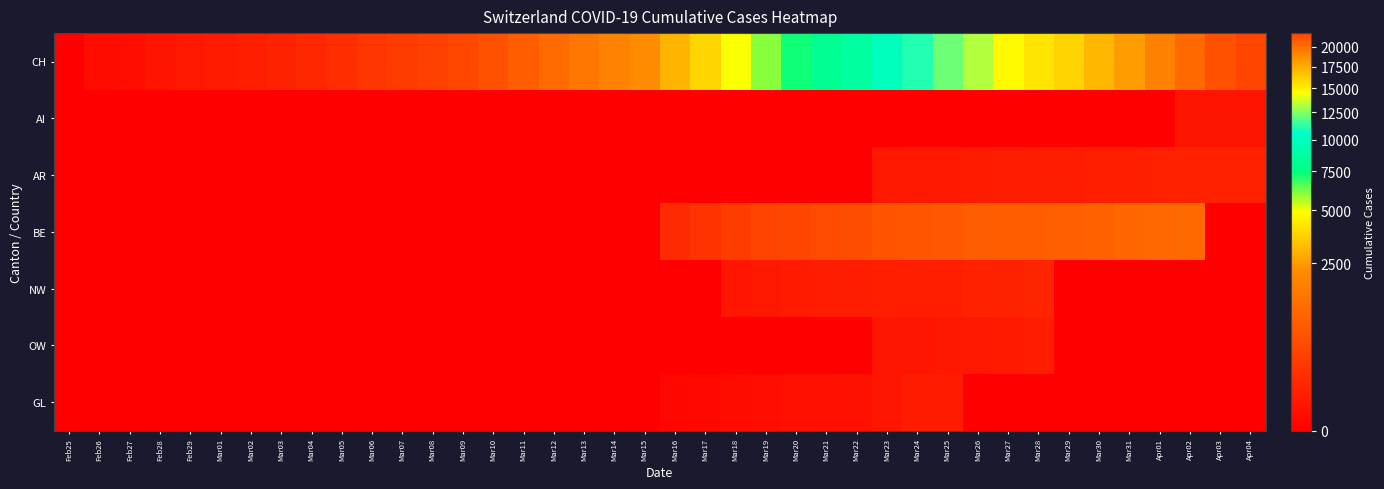

Which series has the largest total across all categories?

CH